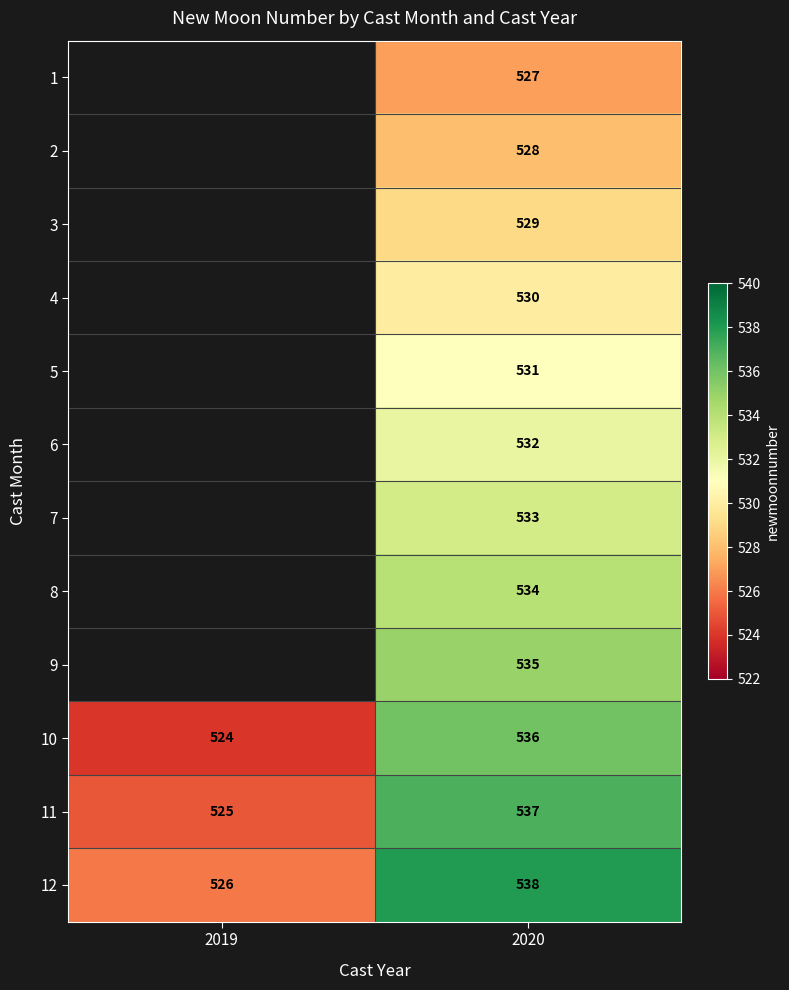

Count the number of data series in this chart.

12